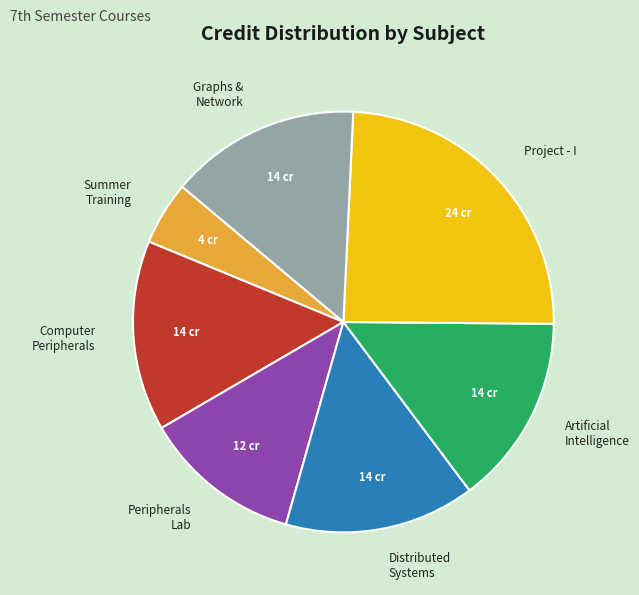

Count the number of slices in the pie.

7